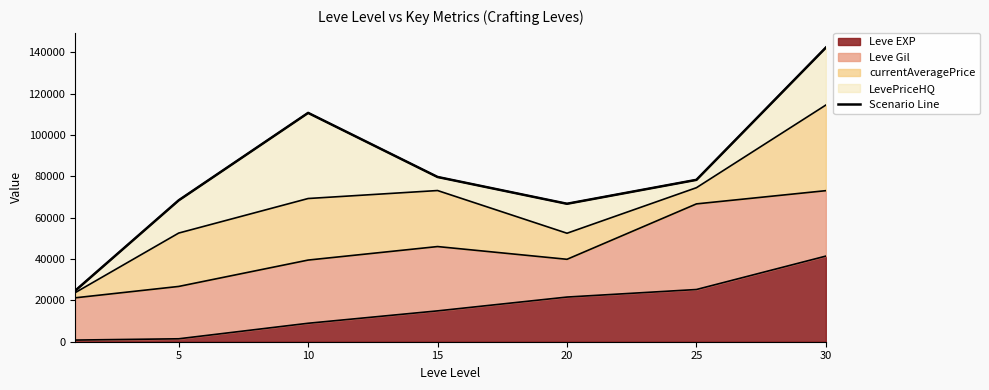

Which label corresponds to the largest value in the chart?

30